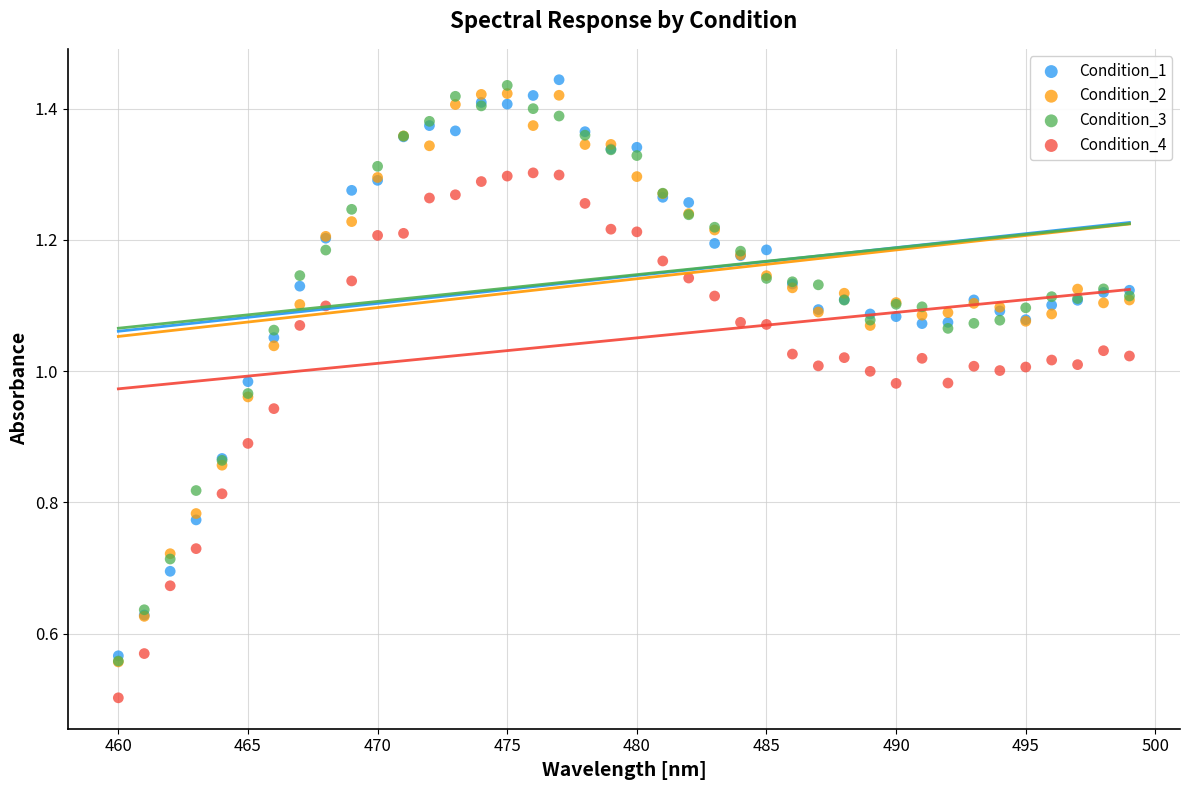

Which series reaches the minimum Y coordinate?

Condition_4